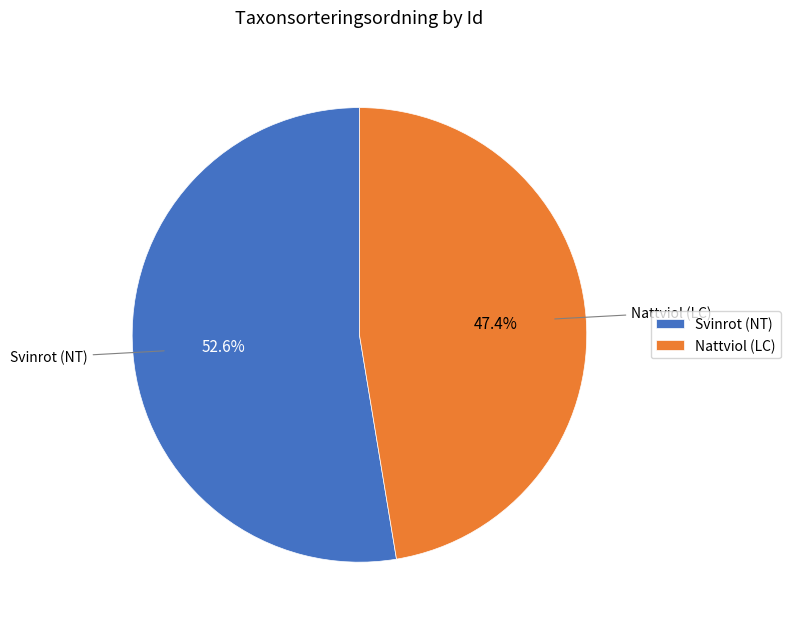

To the nearest percent, what is the difference between the largest and smallest slice percentages?

5%